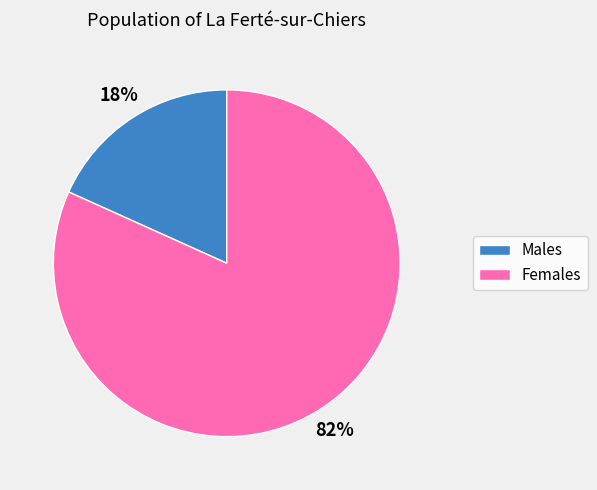

To the nearest percent, what percentage of the pie is Males?

18%